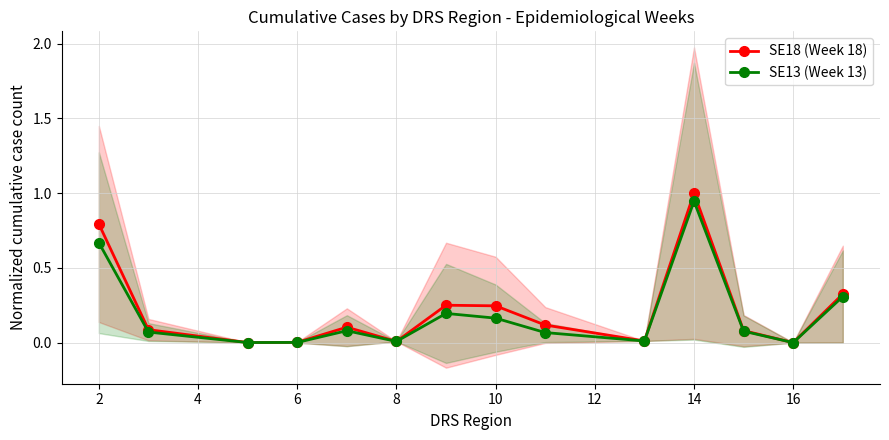

How many lines are shown in the chart?

2